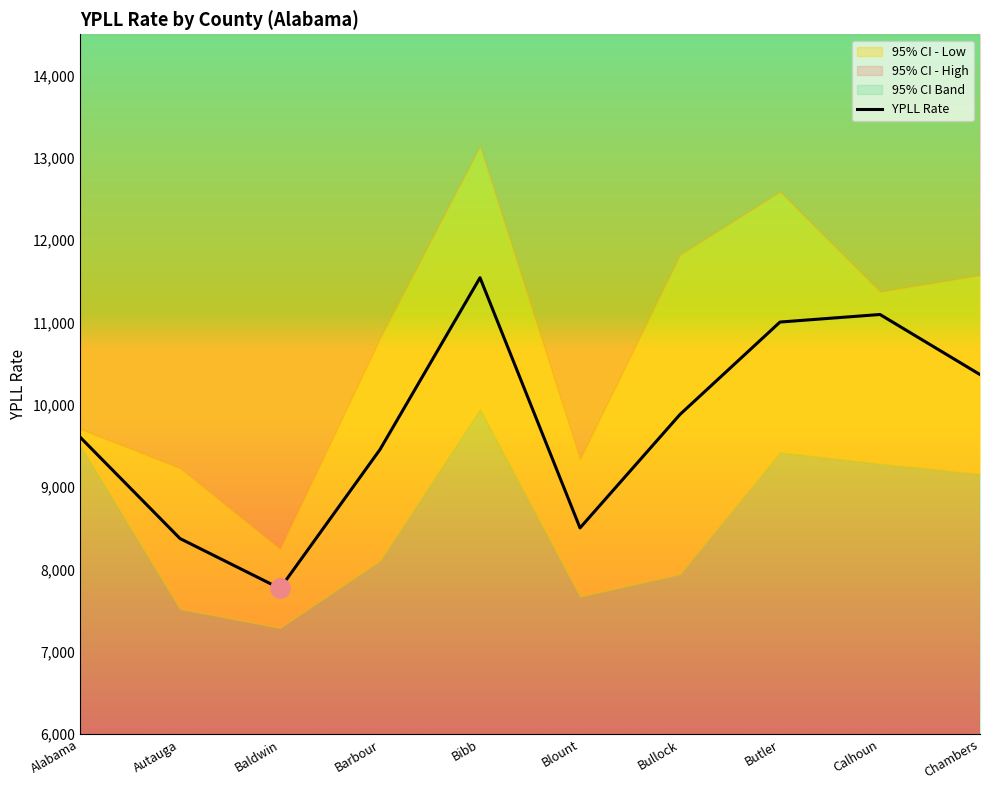

Reading right to left, transcribe all the data shown in this chart.

YPLL Rate: 10367.8	11097.3	11005.6	9883.7	8505.6	11543.9	9458.1	7770.2	8376.4	9608.9
95% CI - Low: 9161.8	9286.1	9422.7	7945.3	7672.0	9945.2	8107.9	7291.6	7522.1	9509.5
95% CI - High: 11573.8	11374.8	12588.6	11822.0	9339.2	13142.6	10808.3	8248.7	9230.8	9708.3